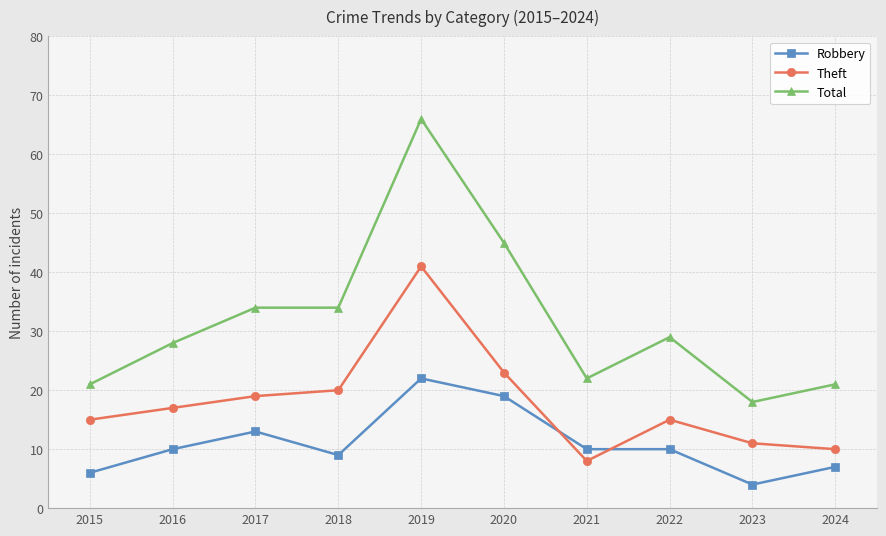

What is the difference between the Total values at 2023 and 2022?

11